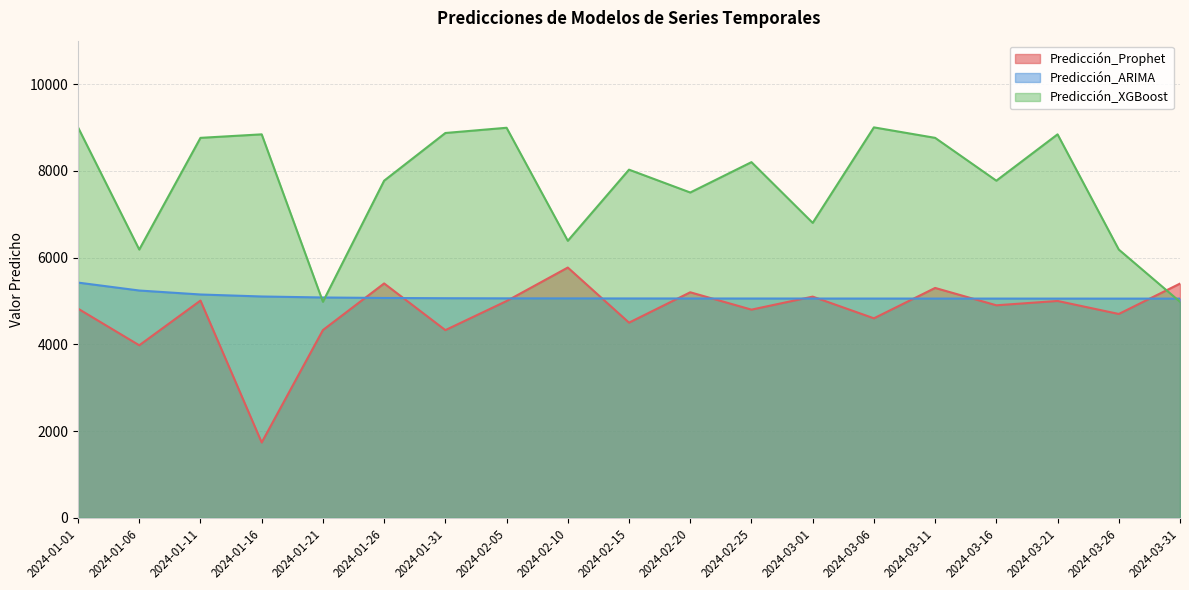

Which series has the widest spread of values?

Predicción_Prophet